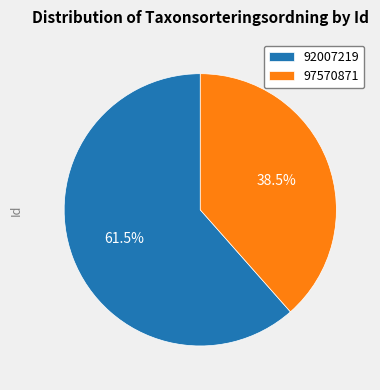

Rank the categories by value from lowest to highest.

97570871, 92007219